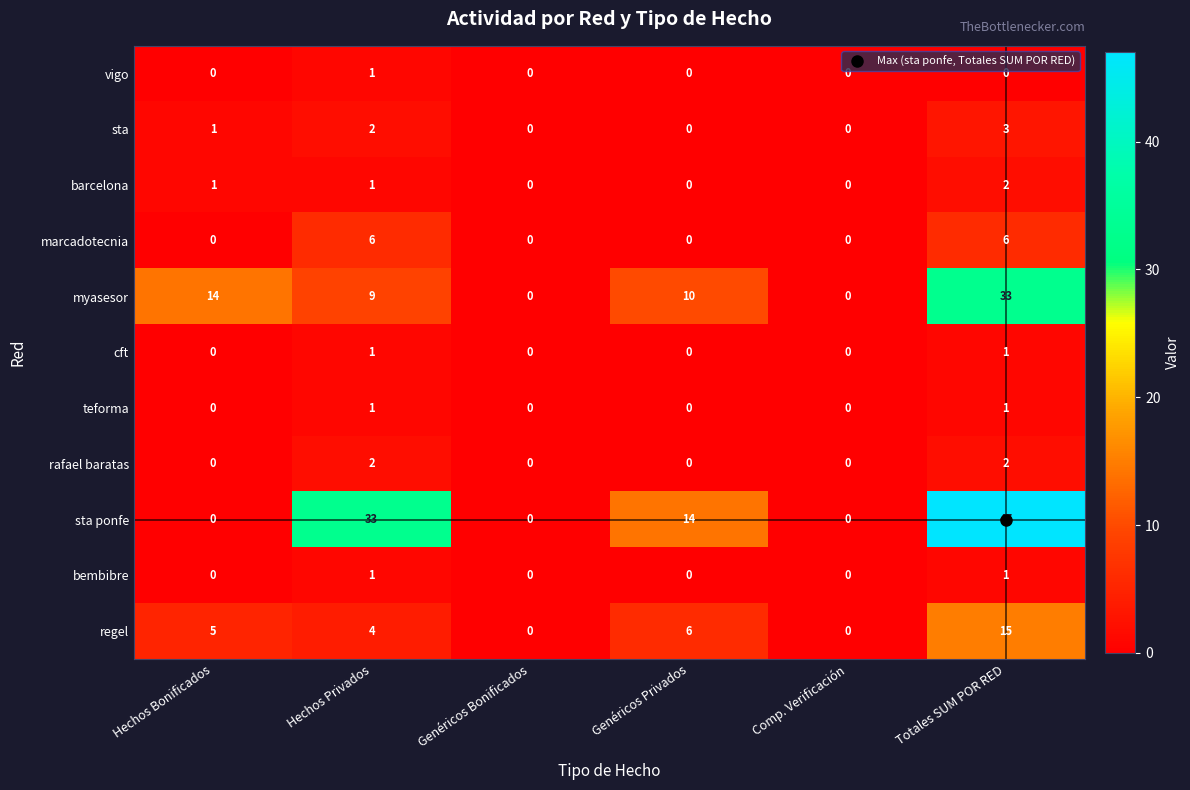

Which series has the largest total across all categories?

sta ponfe